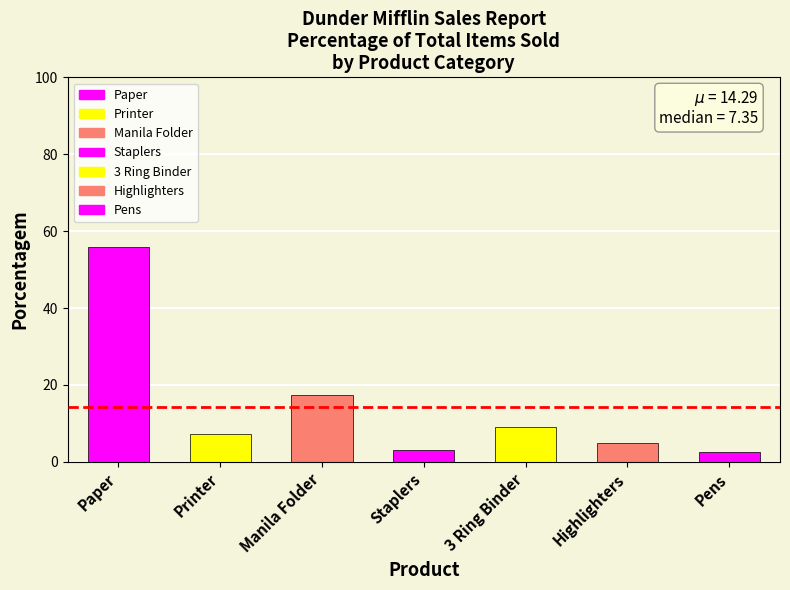

What is the label of the 2nd bar from the right?

Highlighters